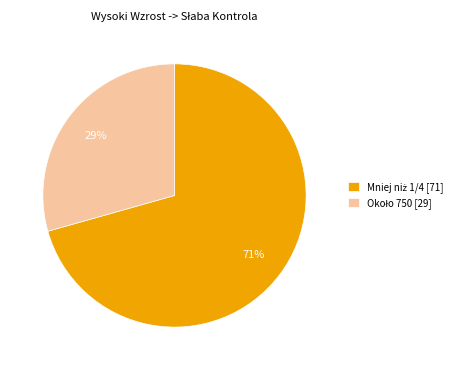

How many slices are in this pie chart?

2